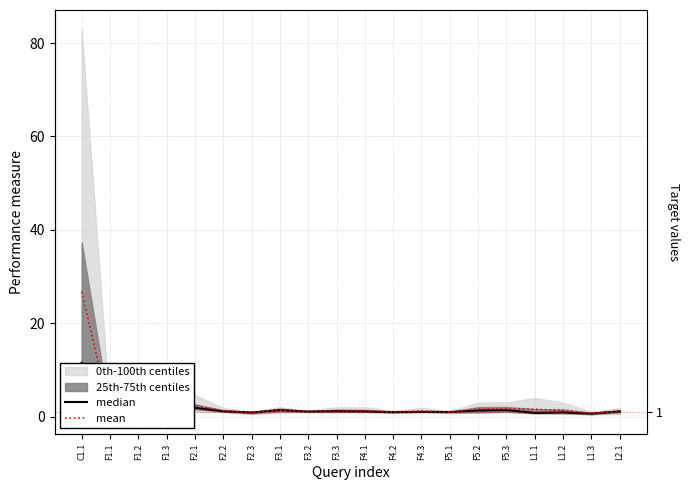

Which series ends up on top after the final intersection of median and mean?

mean